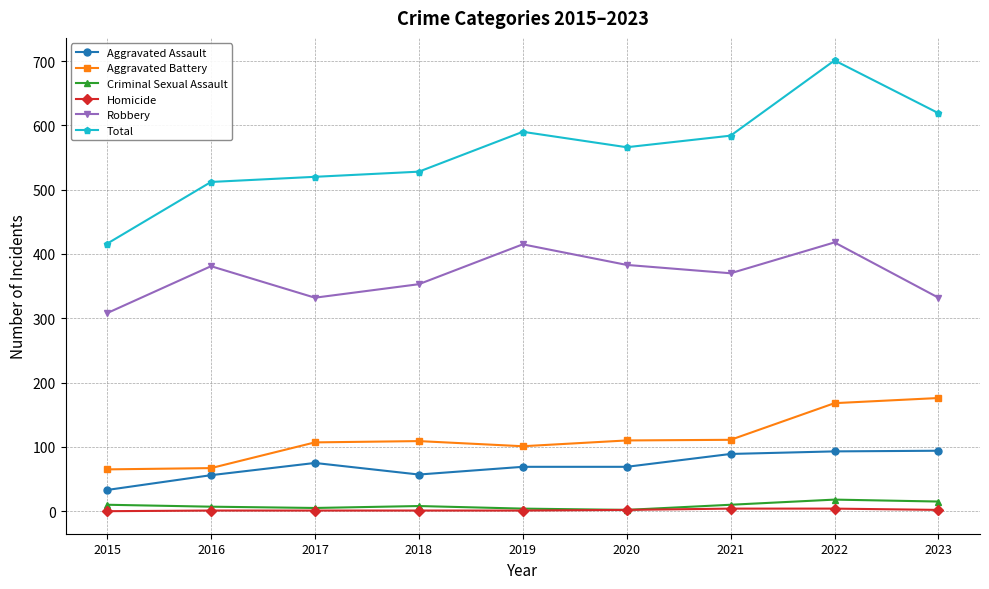

What is the average value of the Aggravated Assault series?

71